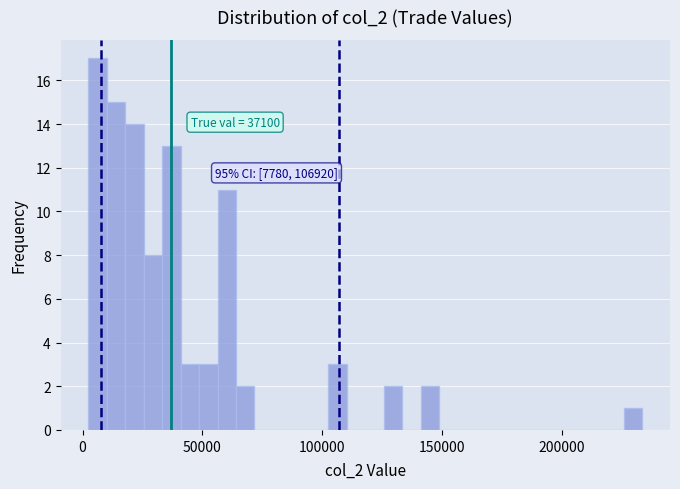

Read against the x-axis, roughly where is the centre of the tallest bar?

5000